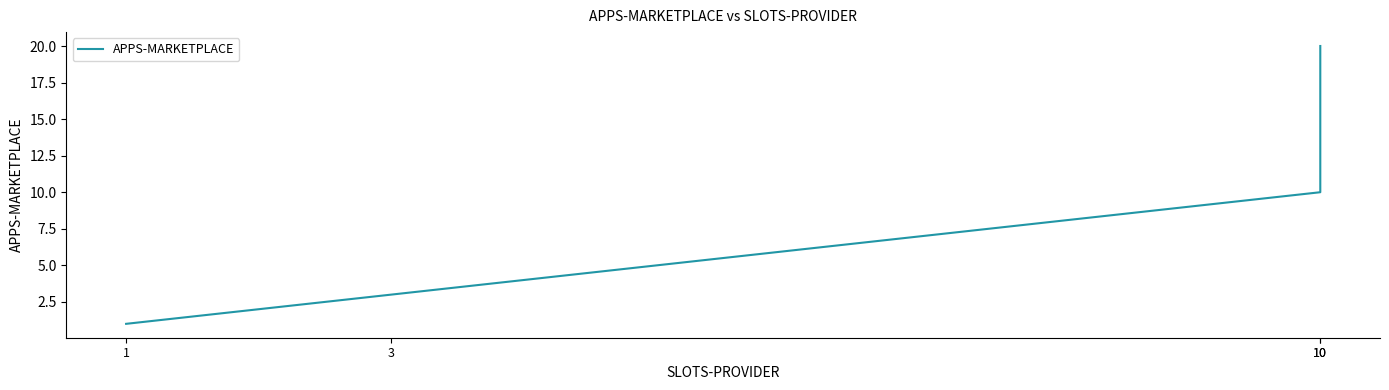

What is the ratio of the value at 10 to the value at 3?

3.3